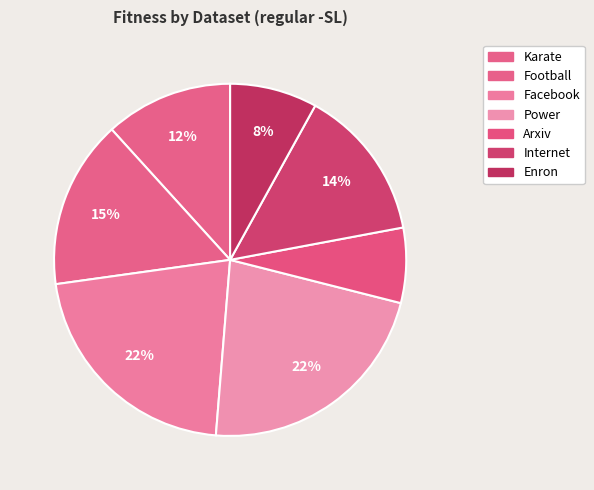

What is the total percentage of Enron and Football?

23.5%